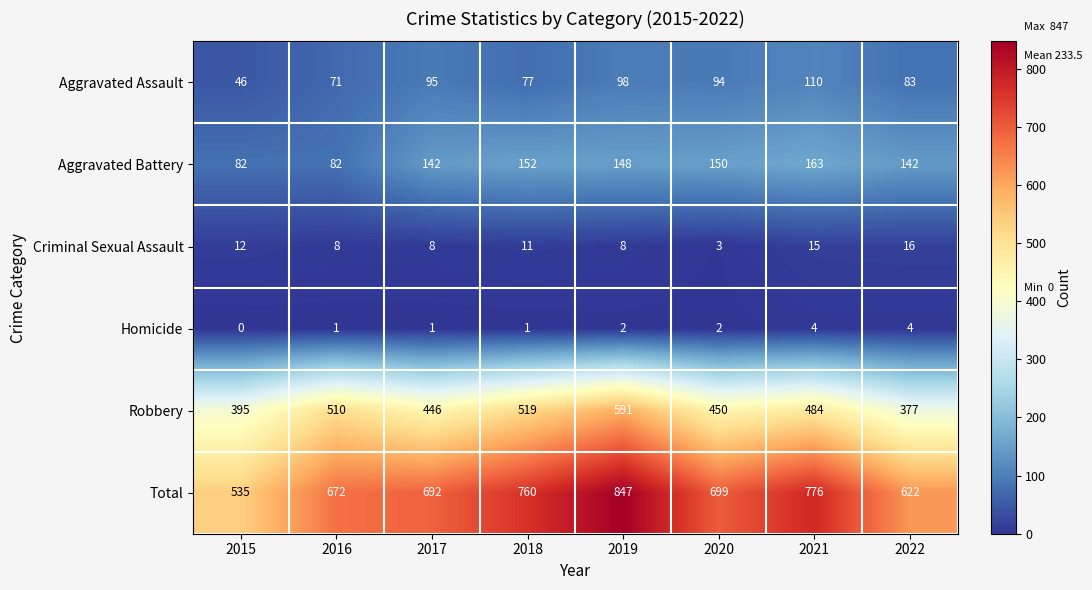

What is the greatest value displayed?

847